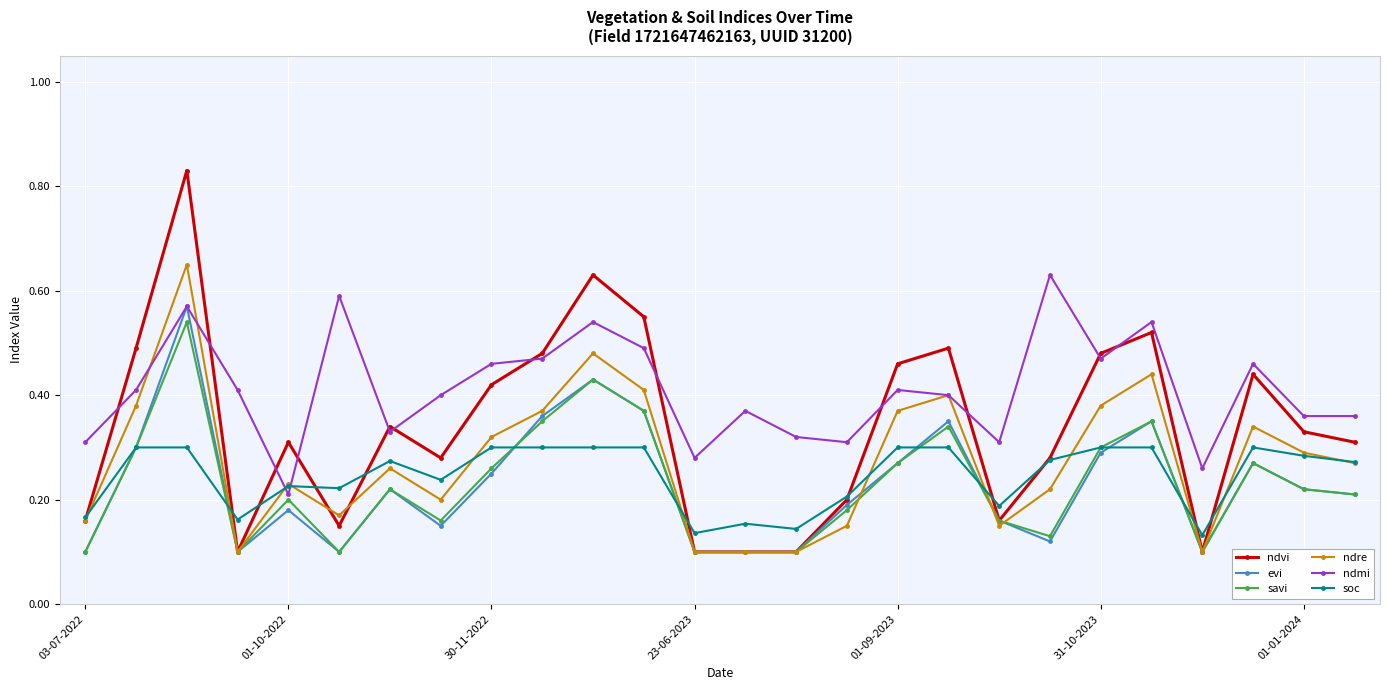

At how many categories does at least one series exceed 0?

26